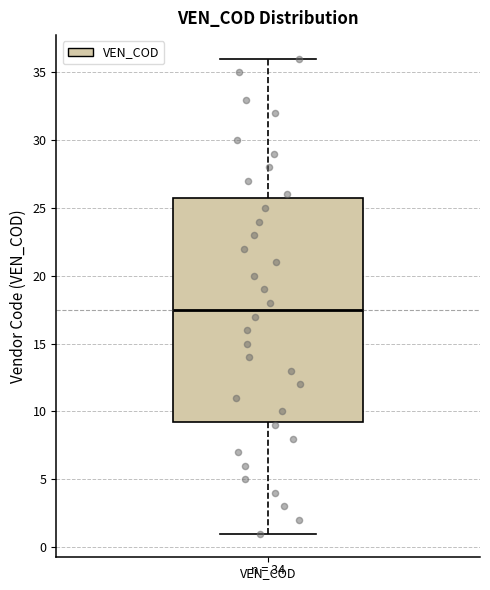

Read this box plot against the y-axis: the position of the median line, the range covered by the box, and the ends of both whiskers. The values are not printed on the chart, so give them approximately, as read against the axis.

median 17.5, box 9.5 to 26.0, whiskers 1.0 to 36.0